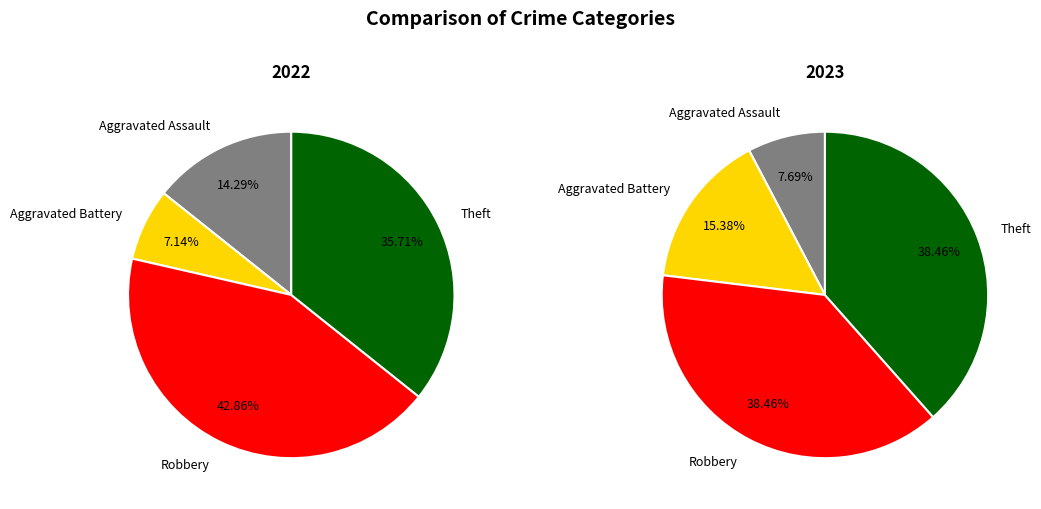

Does any single category account for the majority?

No